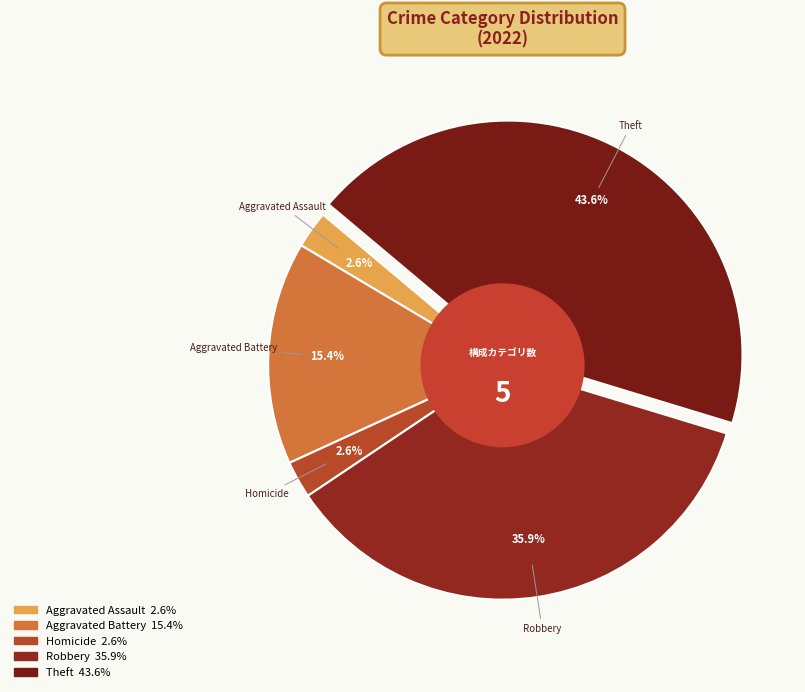

How many segments does this pie chart have?

5